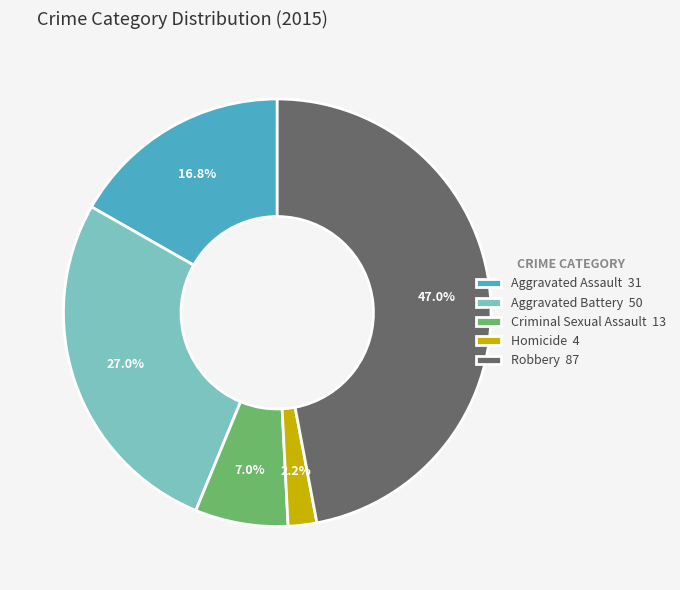

Which has a higher value, Aggravated Battery or Homicide?

Aggravated Battery